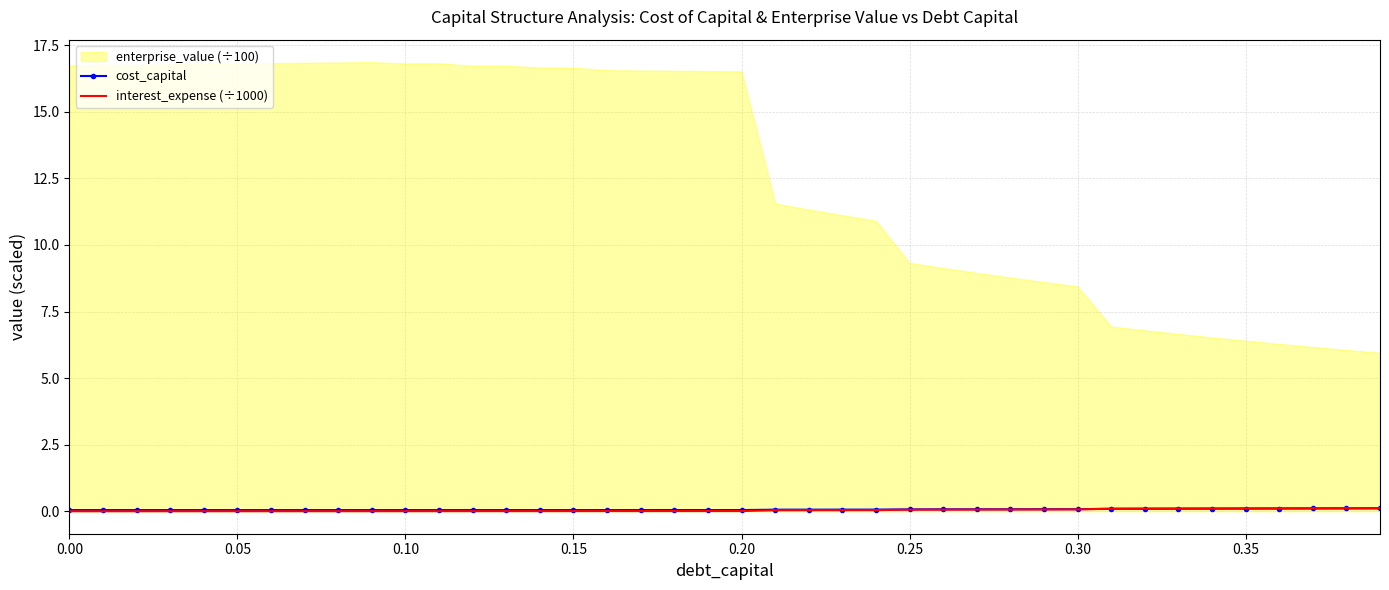

What is the average value of the cost_capital series?

0.1